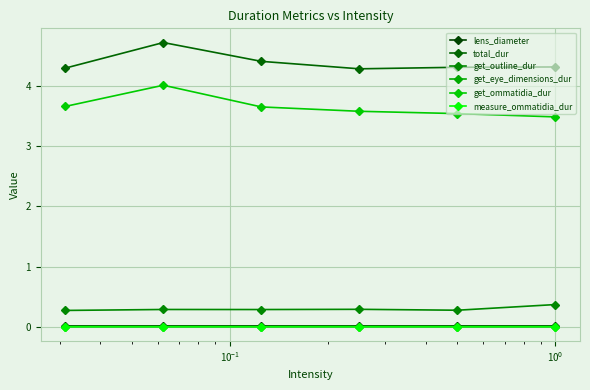

How many series are shown in this chart?

6